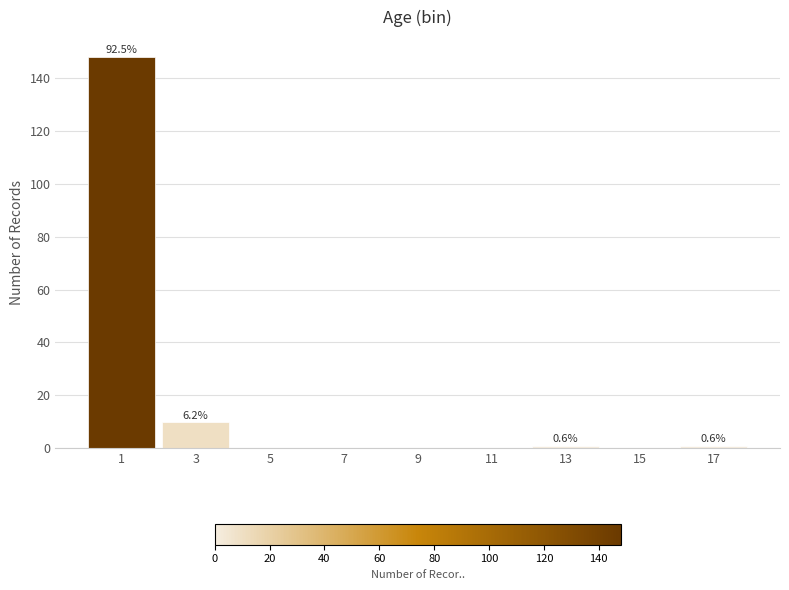

Reading left to right, list all the values displayed in this chart.

1=148	3=10	5=0	7=0	9=0	11=0	13=1	15=0	17=1